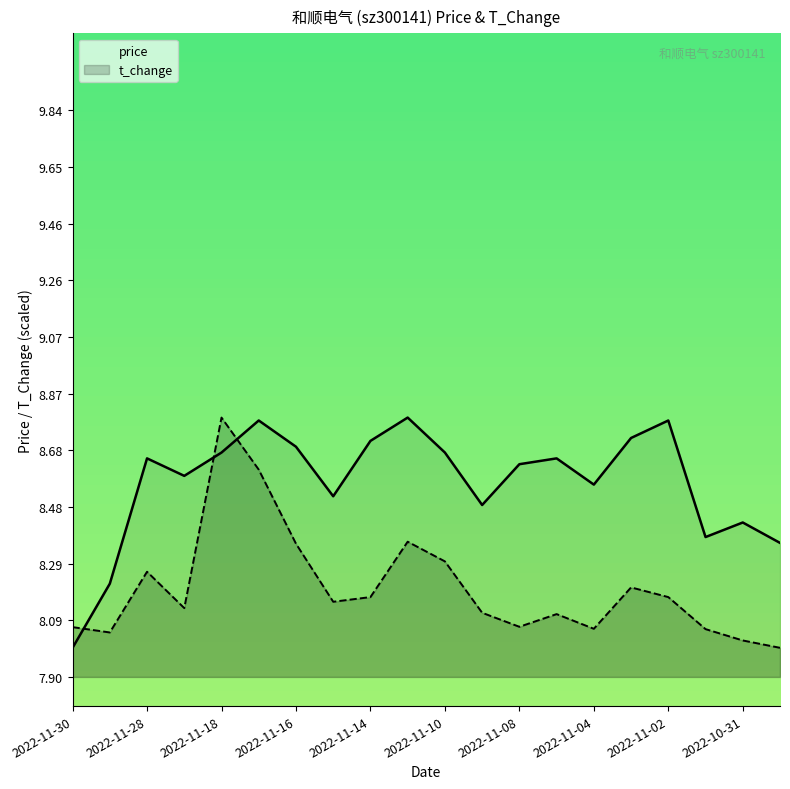

List the series in order of their overall mean, highest first.

price, t_change